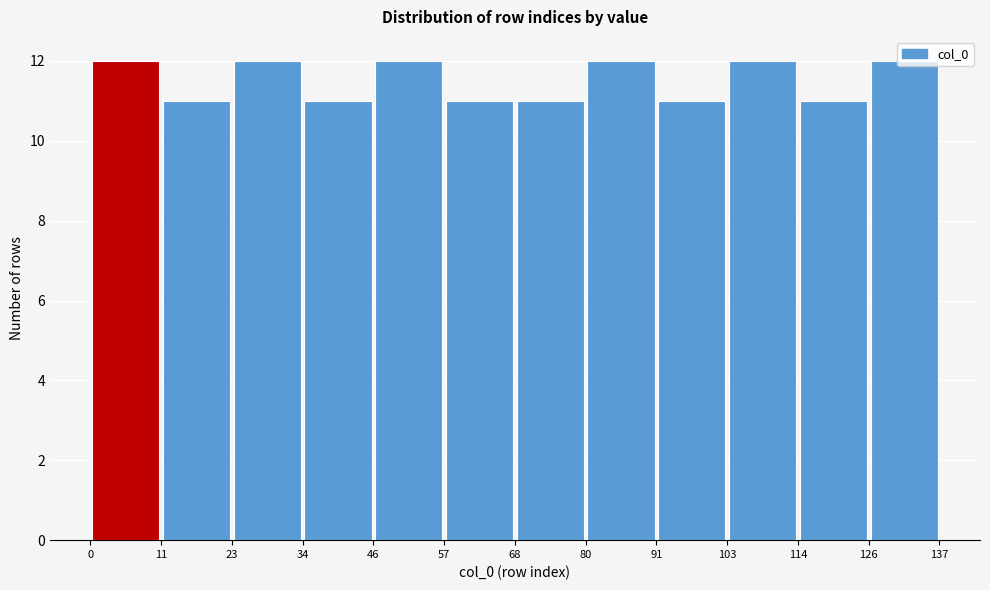

Reading left to right, transcribe this chart: for each bar, give the range it covers on the x-axis and its height. The values are not printed on the chart, so give them approximately, as read against the axis.

0 to 11: 12
11 to 23: 11
23 to 34: 12
34 to 46: 11
46 to 57: 12
57 to 68: 11
68 to 80: 11
80 to 91: 12
91 to 103: 11
103 to 114: 12
114 to 126: 11
126 to 137: 12